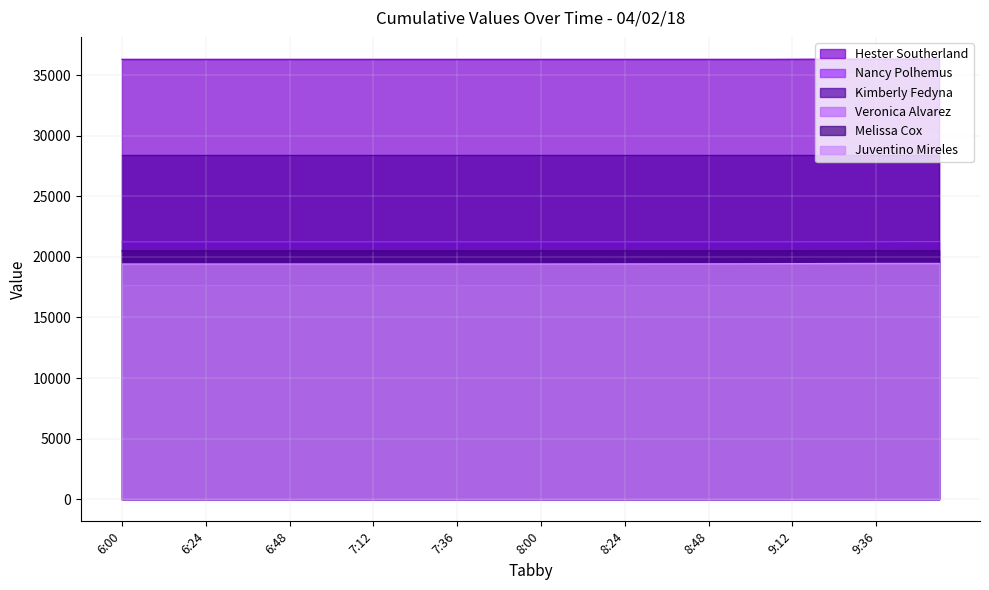

Which series has the largest range (max minus min)?

Juventino Mireles